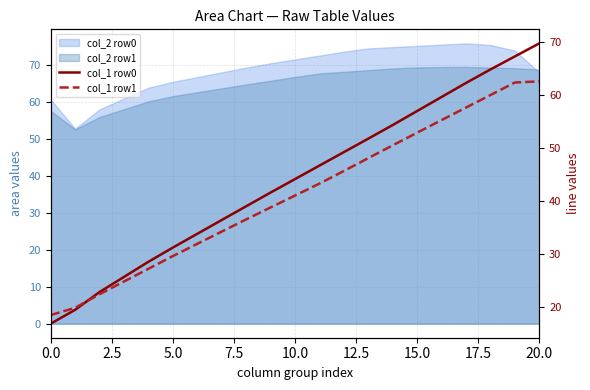

How many times do col_1 row1 and col_1 row0 cross each other?

1